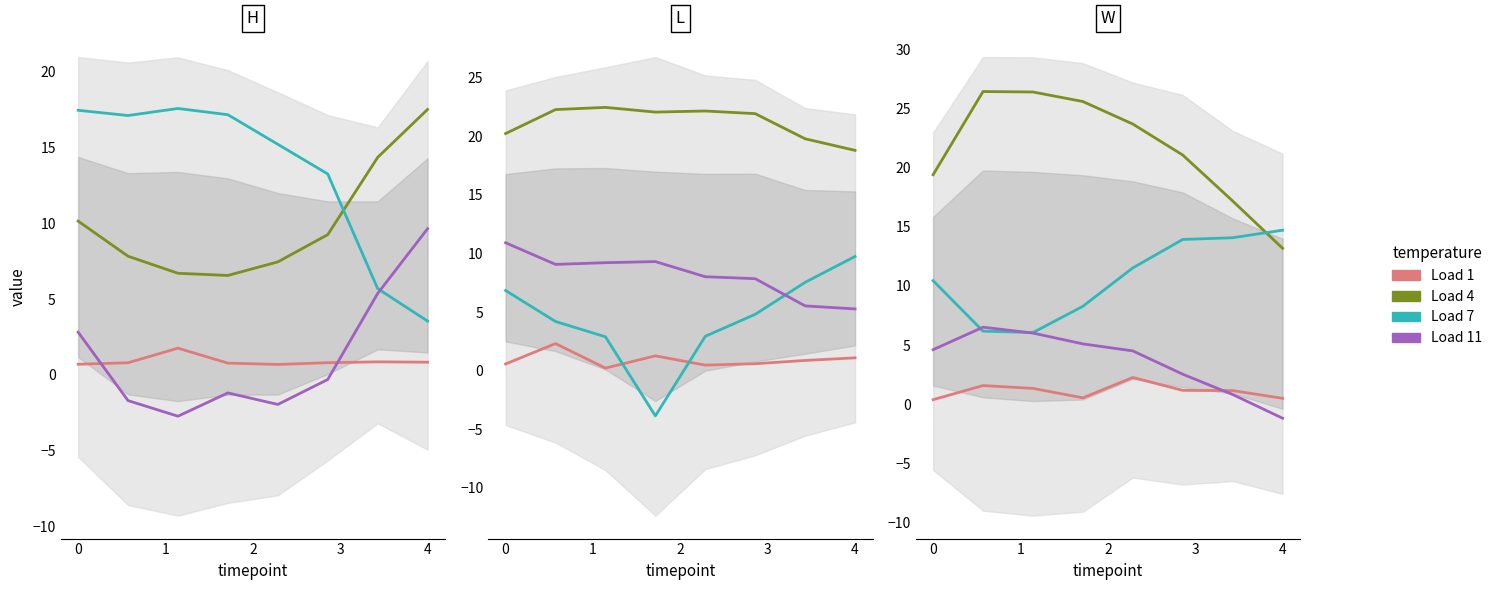

The value of Load 4 at 6 is 8.5. True or false?

False